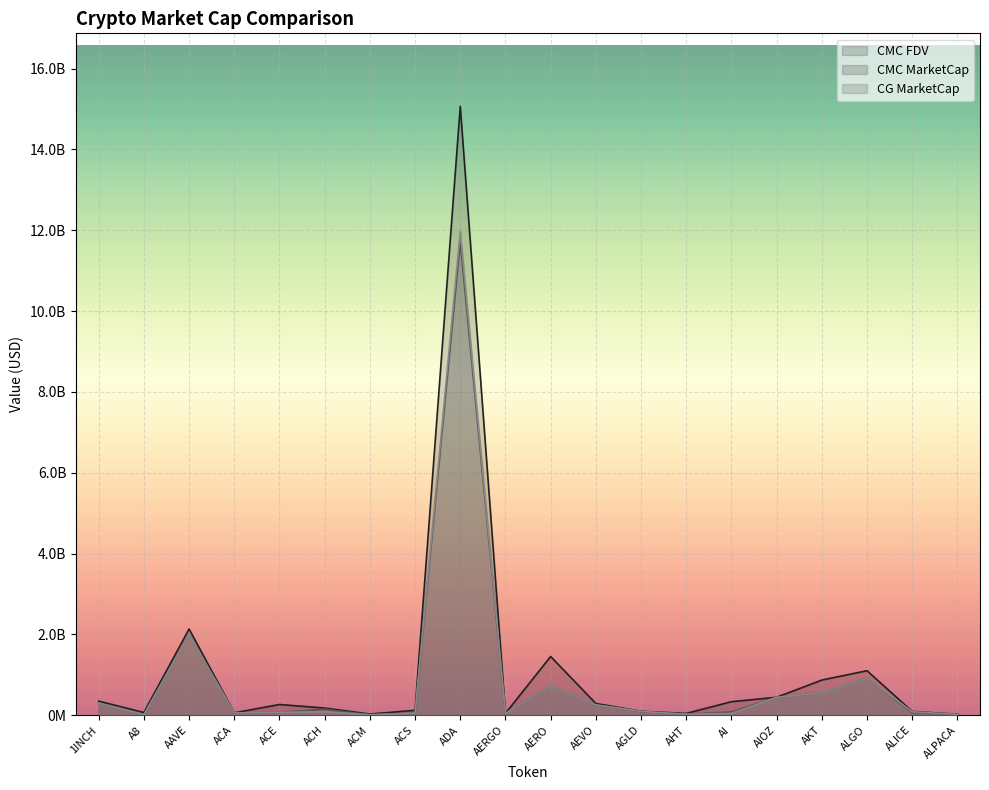

Read the CMC_MarketCap value at ALGO.

917089437.8